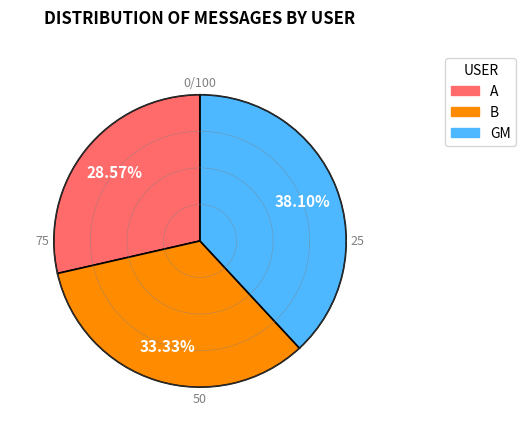

How many slices are in this pie chart?

3